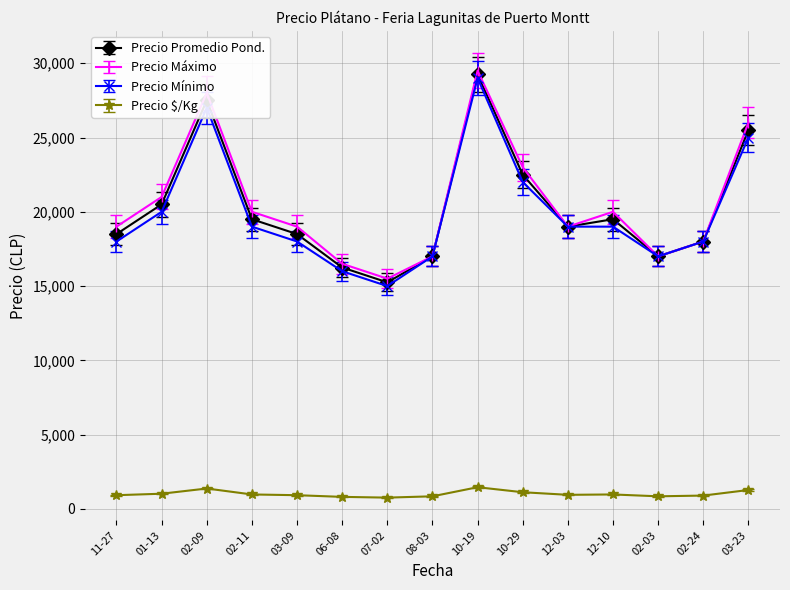

What is the label of the 4th point from the right?

12-10